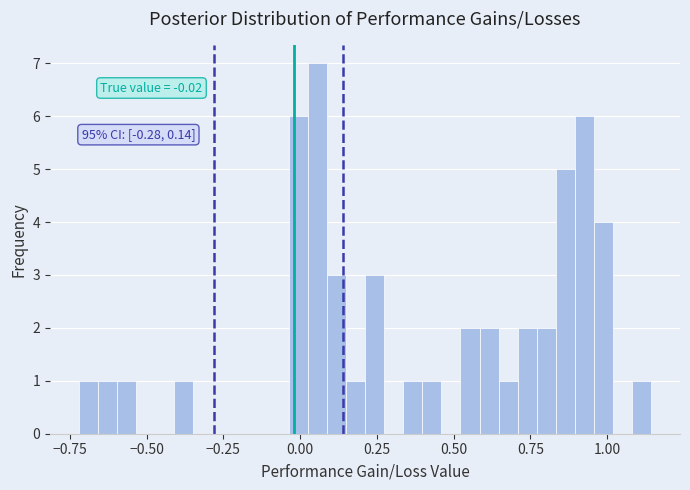

Around what value on the x-axis is the tallest bar? Give the approximate position of its centre, as read against the axis.

0.05